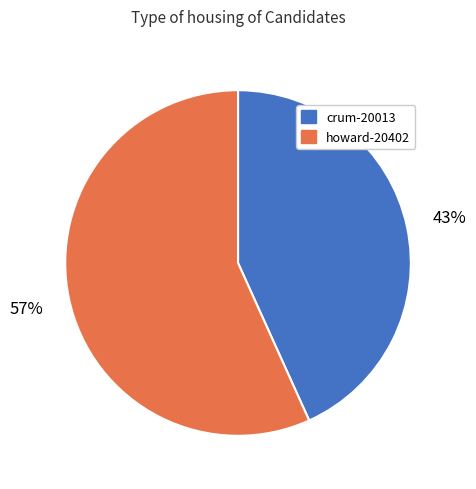

Between crum-20013 and howard-20402, which is larger?

howard-20402